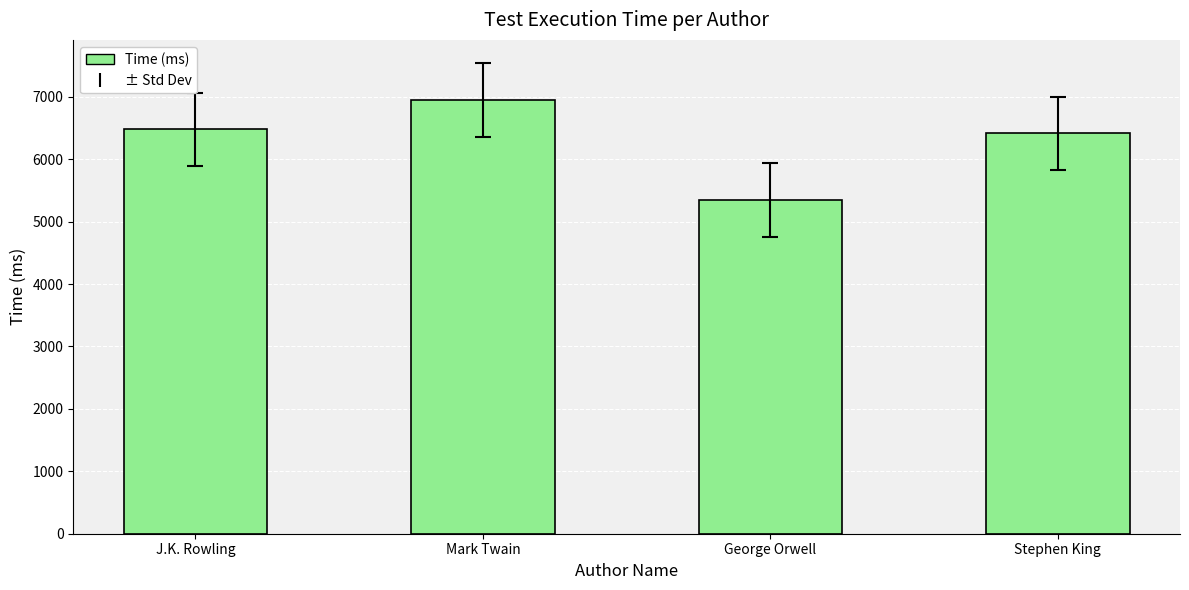

Read the value at George Orwell.

5346